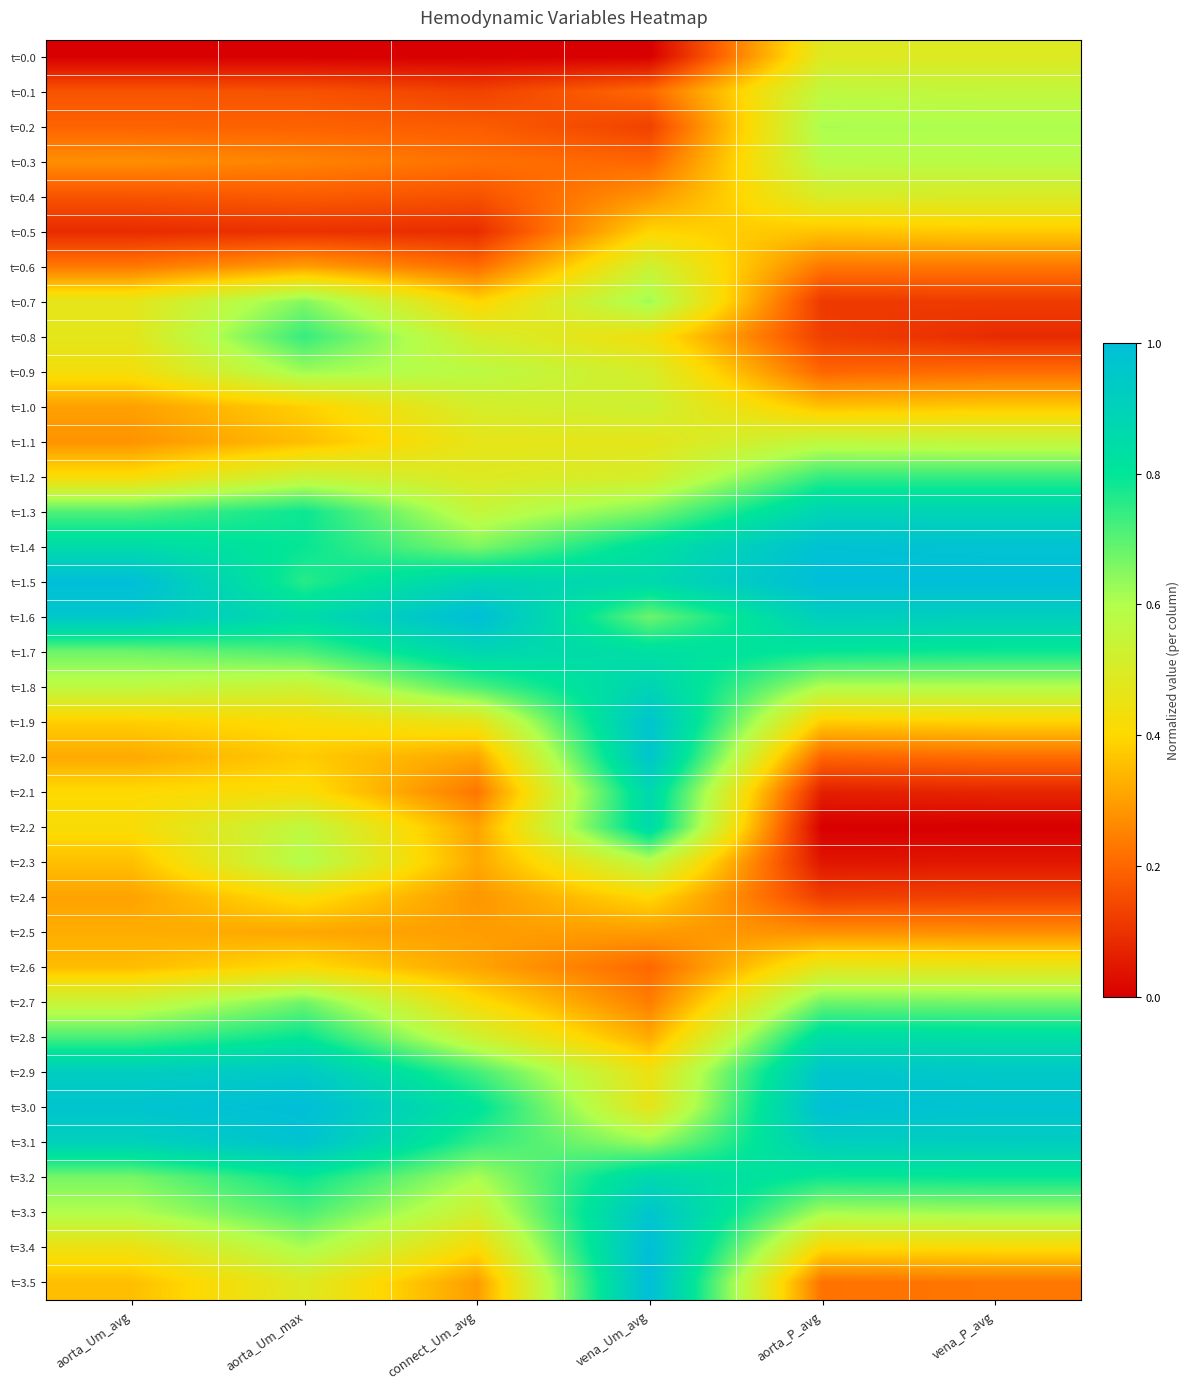

Which label corresponds to the smallest value in the chart?

aorta_Um_avg